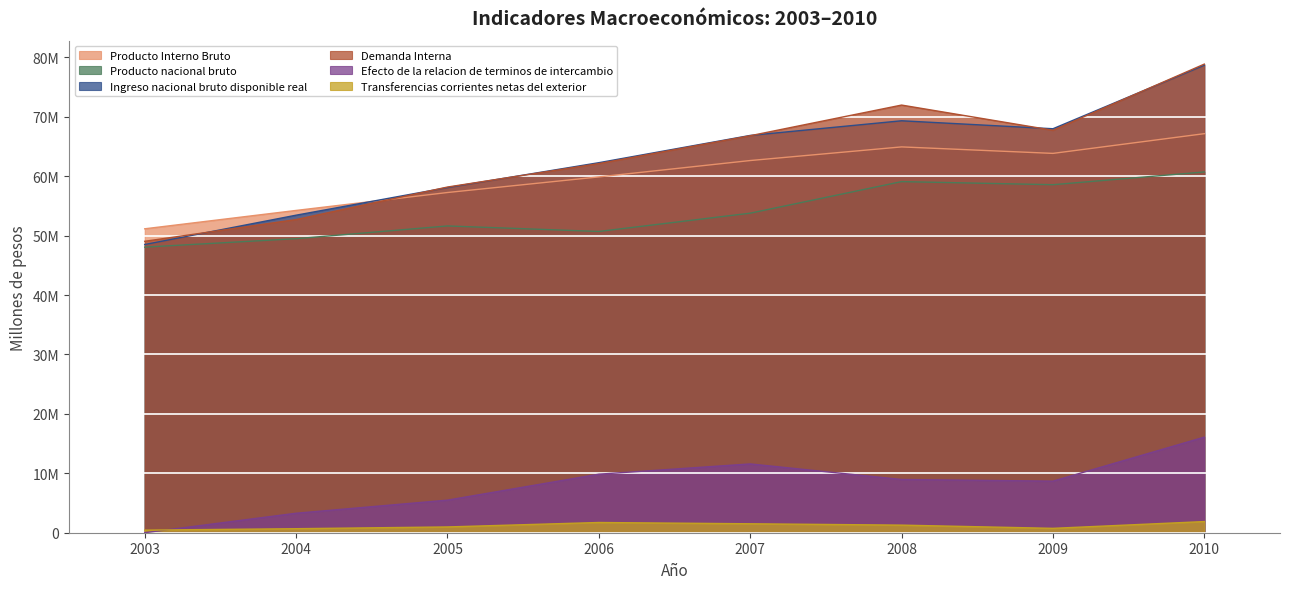

True or false: Demanda Interna and Producto nacional bruto cross at least once.

False